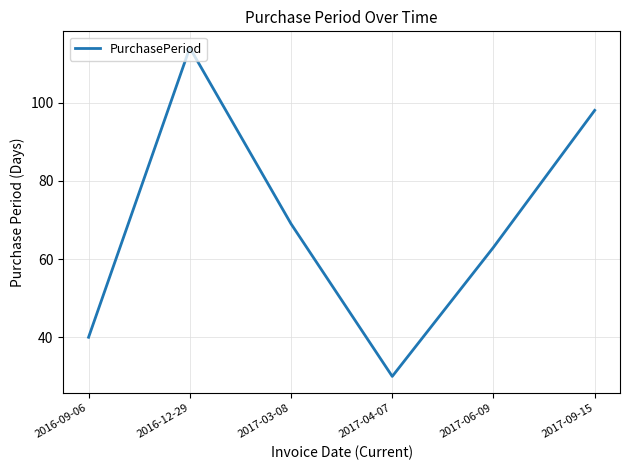

Reading left to right, list all the values displayed in this chart.

2016-09-06=40	2016-12-29=114	2017-03-08=69	2017-04-07=30	2017-06-09=63	2017-09-15=98